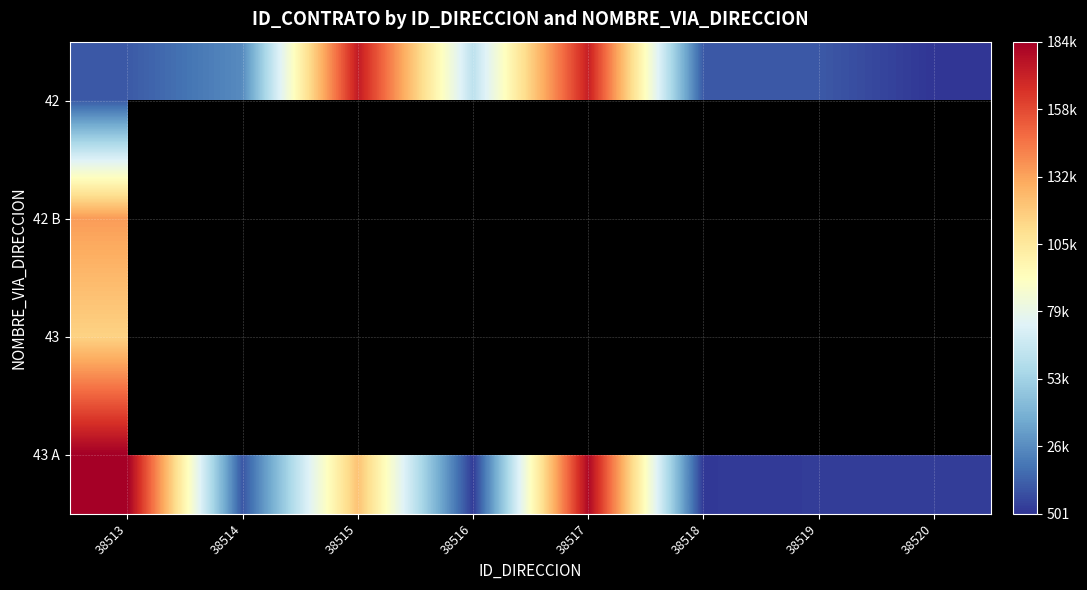

Count the number of data series in this chart.

4